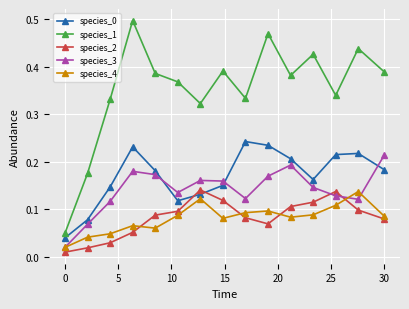

True or false: species_4 and species_0 intersect in this chart.

False